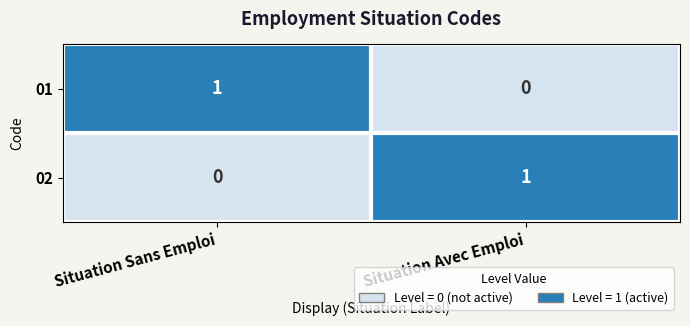

How many positive values does the 01 series have?

1